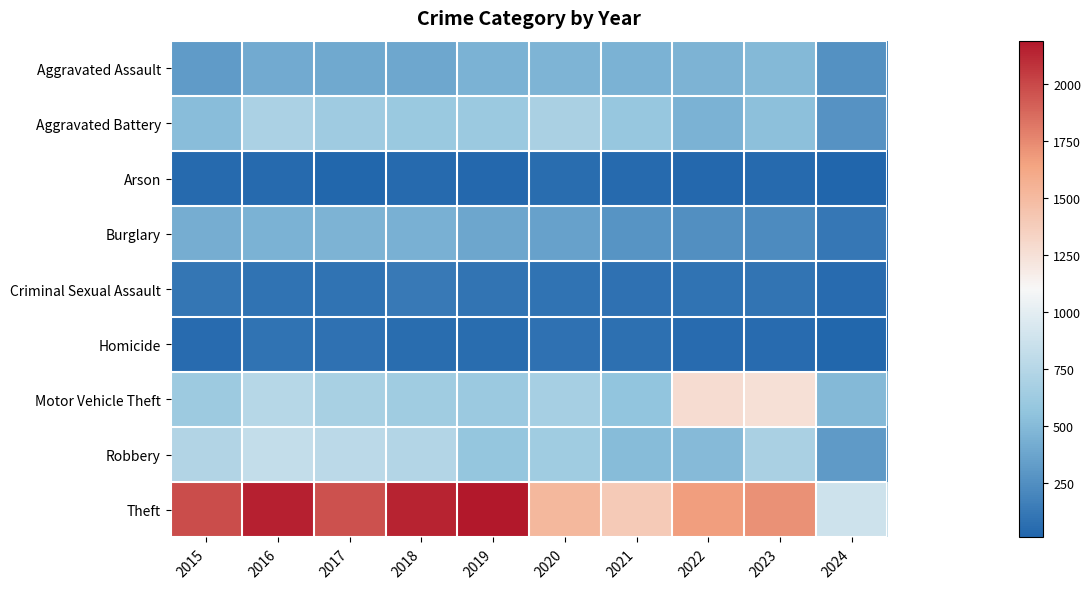

At 2016, list the series in order from largest to smallest.

Theft, Robbery, Motor Vehicle Theft, Aggravated Battery, Burglary, Aggravated Assault, Criminal Sexual Assault, Homicide, Arson